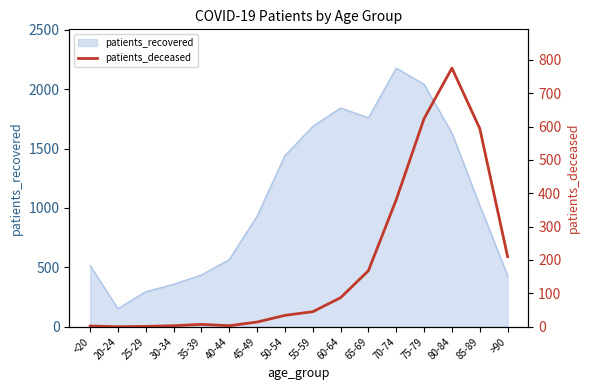

Reading left to right, list all the values displayed in this chart.

2	0	1	3	7	3	14	34	45	87	168	381	624	775	594	210